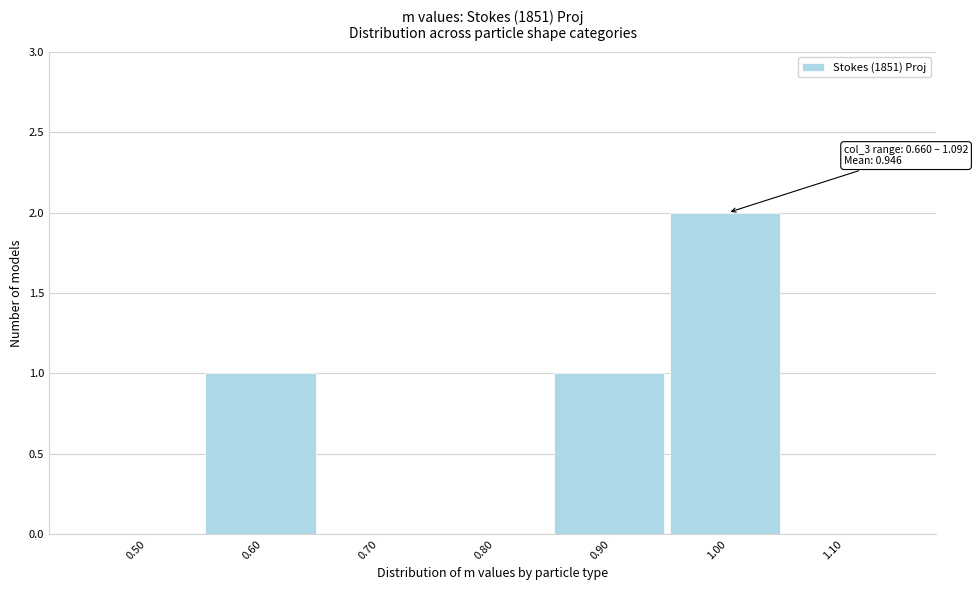

Reading left to right, what are all the values shown in this chart?

0.50=0	0.60=1	0.70=0	0.80=0	0.90=1	1.00=2	1.10=0